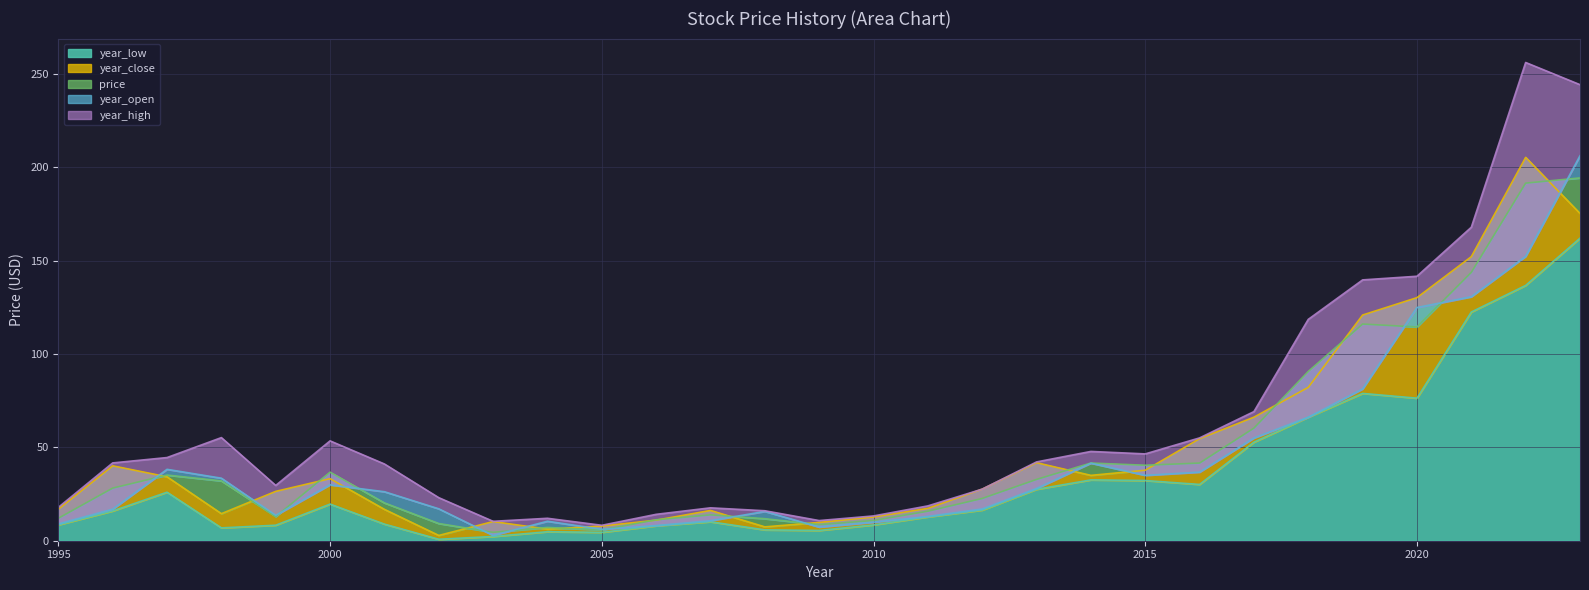

Reading right to left, list all the values displayed in this chart.

year_low: 2023=162.1	2022=136.8	2021=122.5	2020=76.4	2019=78.9	2018=66.2	2017=52.8	2016=30.1	2015=32.2	2014=32.6	2013=27.6	2012=16.4	2011=12.8	2010=8.5	2009=5.5	2008=5.8	2007=10.2	2006=8.0	2005=4.5	2004=4.8	2003=2.3	2002=0.8	2001=8.9	2000=19.6	1999=8.3	1998=6.9	1997=26.0	1996=15.9	1995=8.5
year_close: 2023=175.3	2022=205.4	2021=152.2	2020=130.2	2019=120.9	2018=82.2	2017=66.2	2016=54.7	2015=37.8	2014=35.0	2013=41.8	2012=27.6	2011=17.4	2010=12.7	2009=9.8	2008=7.4	2007=16.2	2006=11.0	2005=7.8	2004=6.2	2003=10.3	2002=2.8	2001=16.8	2000=33.2	1999=26.4	1998=14.5	1997=34.2	1996=40.1	1995=16.9
price: 2023=194.4	2022=191.6	2021=143.8	2020=114.5	2019=116.1	2018=90.7	2017=60.3	2016=41.6	2015=40.4	2014=41.6	2013=32.8	2012=22.6	2011=15.8	2010=10.9	2009=8.6	2008=11.8	2007=13.9	2006=11.2	2005=5.7	2004=7.1	2003=4.5	2002=9.2	2001=20.3	2000=36.7	1999=12.9	1998=32.0	1997=35.2	1996=28.2	1995=12.0
year_open: 2023=206.3	2022=152.3	2021=130.7	2020=124.9	2019=81.3	2018=66.2	2017=55.0	2016=36.8	2015=35.0	2014=41.5	2013=28.0	2012=17.0	2011=13.0	2010=9.9	2009=7.3	2008=15.7	2007=10.7	2006=8.1	2005=6.1	2004=10.4	2003=2.9	2002=17.1	2001=26.2	2000=29.9	1999=13.6	1998=33.5	1997=38.2	1996=16.9	1995=9.0
year_high: 2023=244.3	2022=256.2	2021=168.0	2020=141.7	2019=139.8	2018=118.6	2017=69.2	2016=55.1	2015=46.5	2014=47.8	2013=42.2	2012=27.6	2011=18.7	2010=13.3	2009=10.8	2008=16.1	2007=17.6	2006=14.1	2005=8.3	2004=12.0	2003=10.4	2002=23.1	2001=41.1	2000=53.5	1999=29.6	1998=55.2	1997=44.6	1996=41.7	1995=17.9